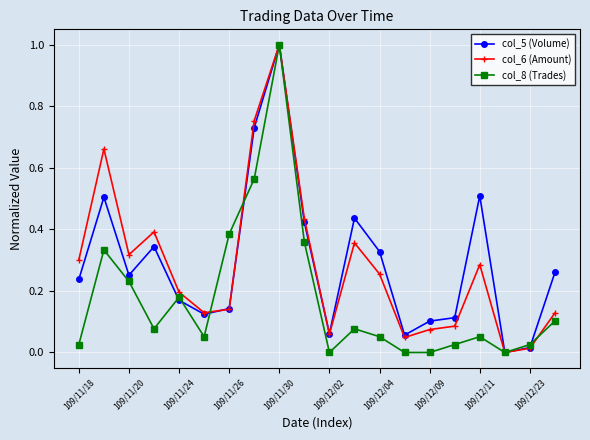

What is the maximum value shown in the chart?

1.0